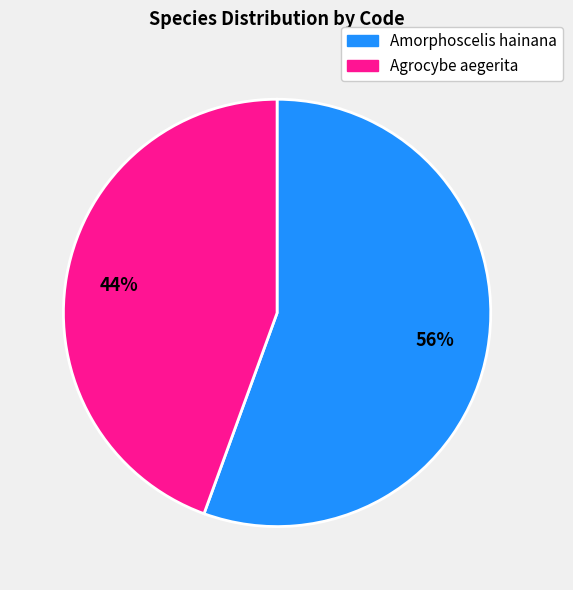

Is there a majority slice in this chart?

Yes